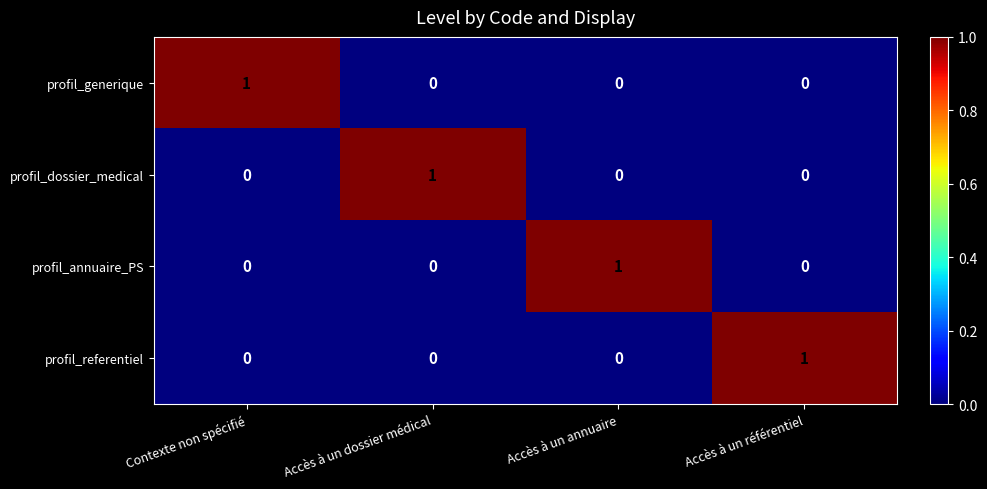

True or false: profil_referentiel has a value of 2 at Accès à un référentiel.

False